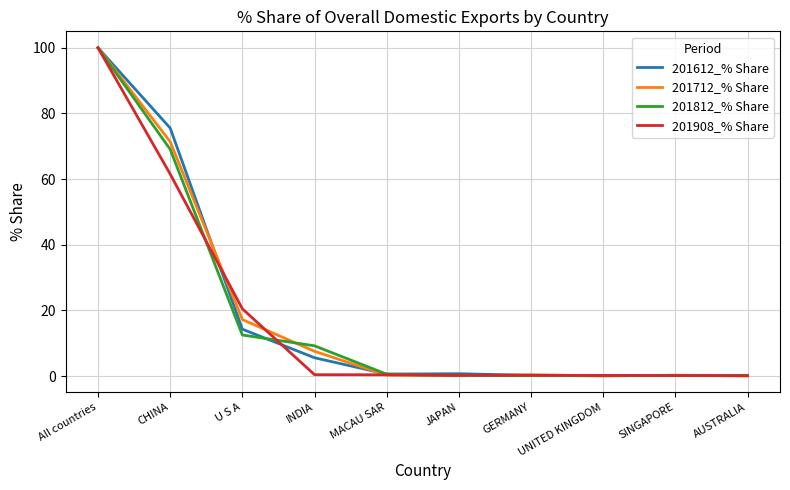

Where is 201908_% Share nearest to the value 50?

CHINA